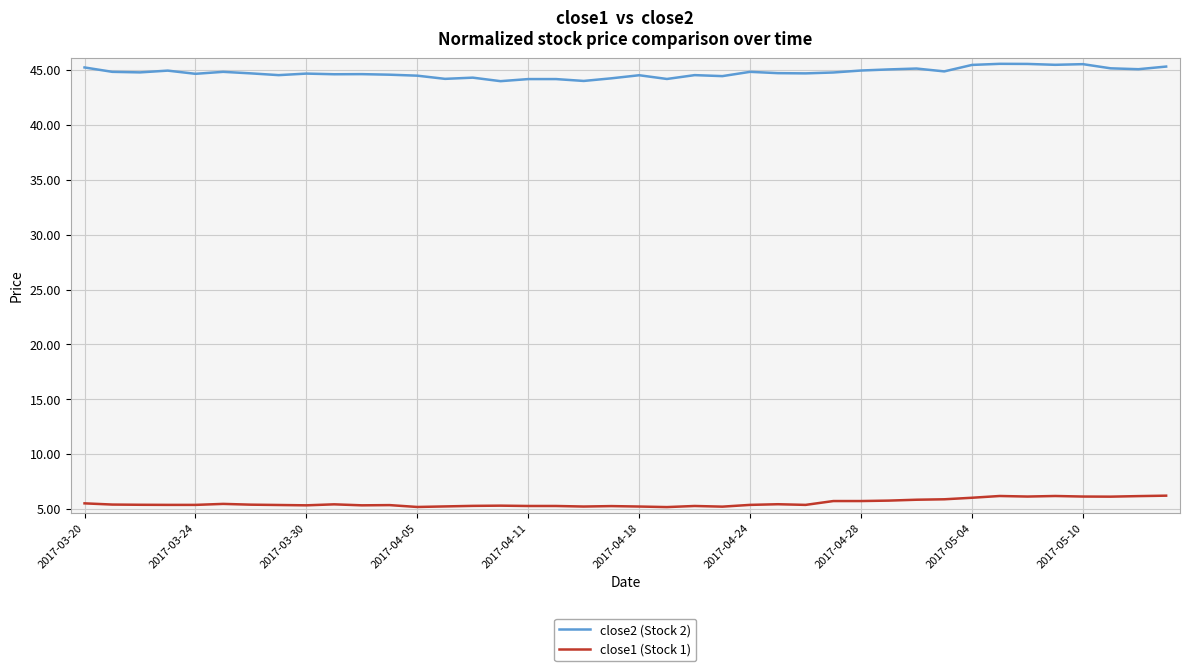

True or false: close2 (Stock 2) and close1 (Stock 1) cross at least once.

False